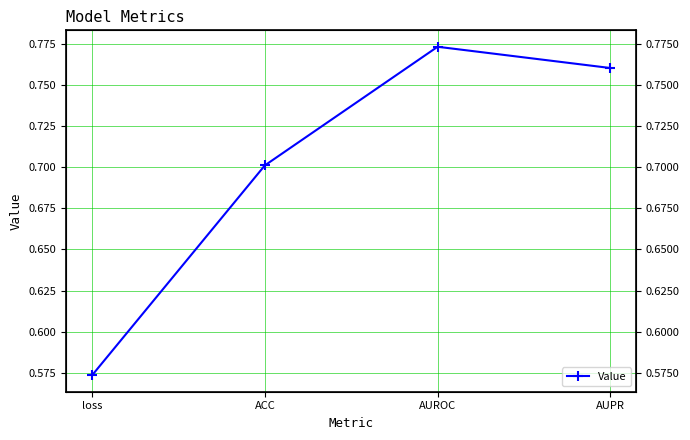

What is the difference between the maximum and minimum values?

0.2